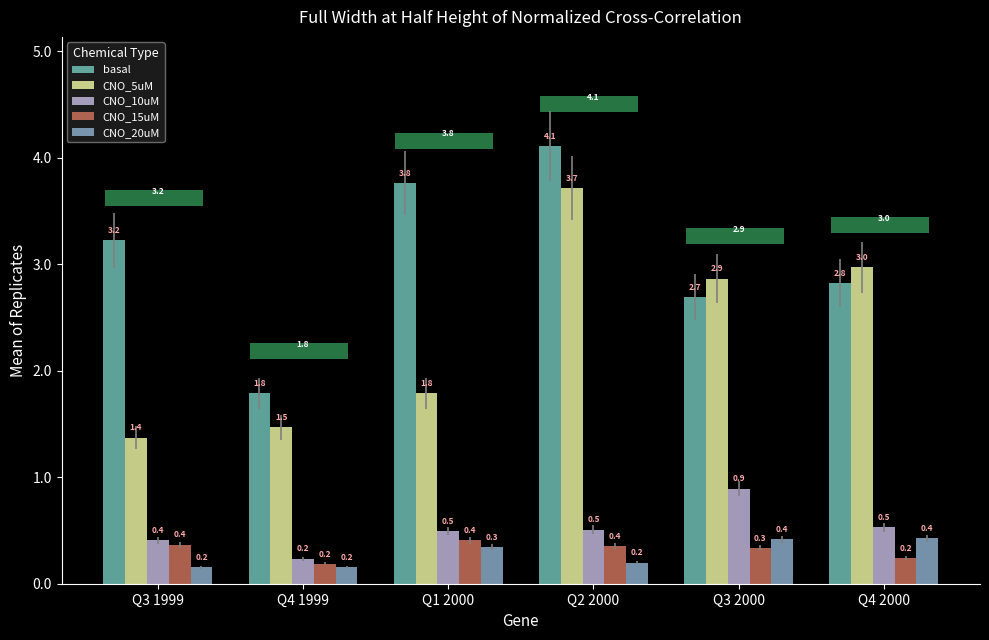

What is the total value across all series at Q3 1999?

5.5